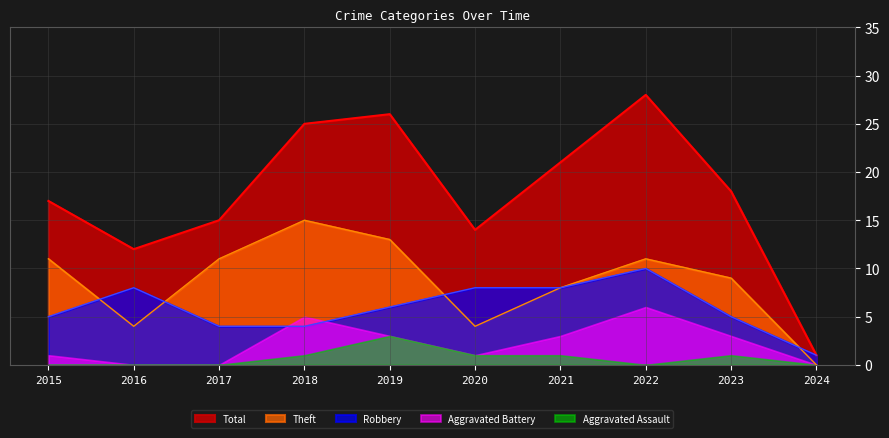

What is the sum of the Theft values at 2016 and 2015?

15